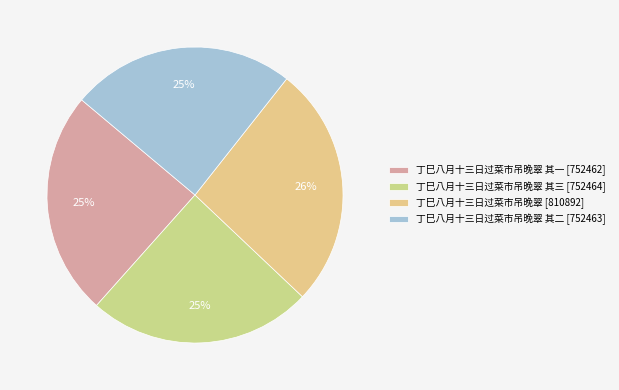

What is the largest slice in the pie chart?

丁巳八月十三日过菜市吊晚翠 [810892]